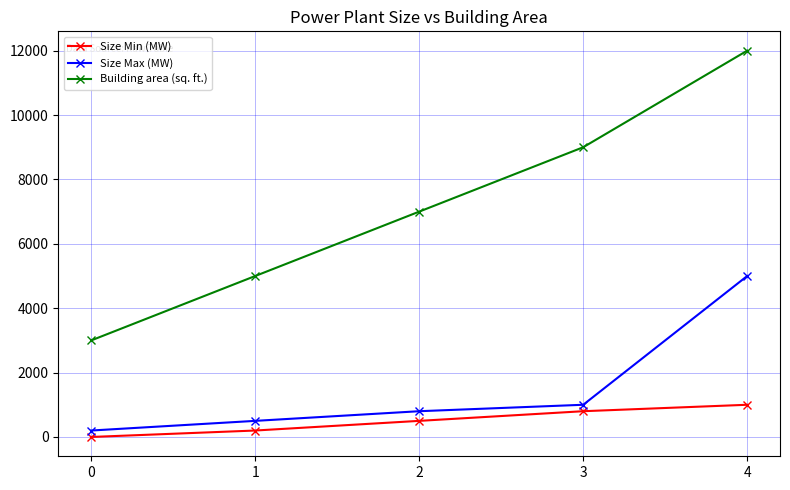

What is the difference between the highest and lowest values at 2?

6500